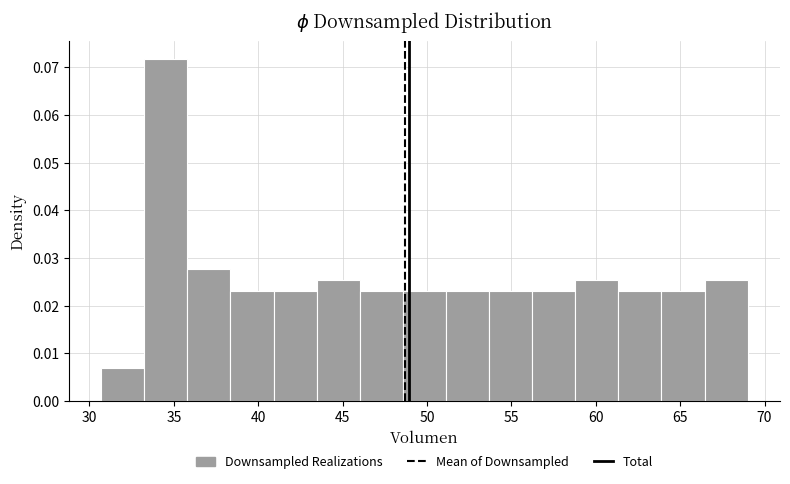

How tall is the bar that spans 43.5 to 46.0 on the x-axis? Neither the bar edges nor the heights are printed on the chart, so give them approximately, as read against the axes.

0.025